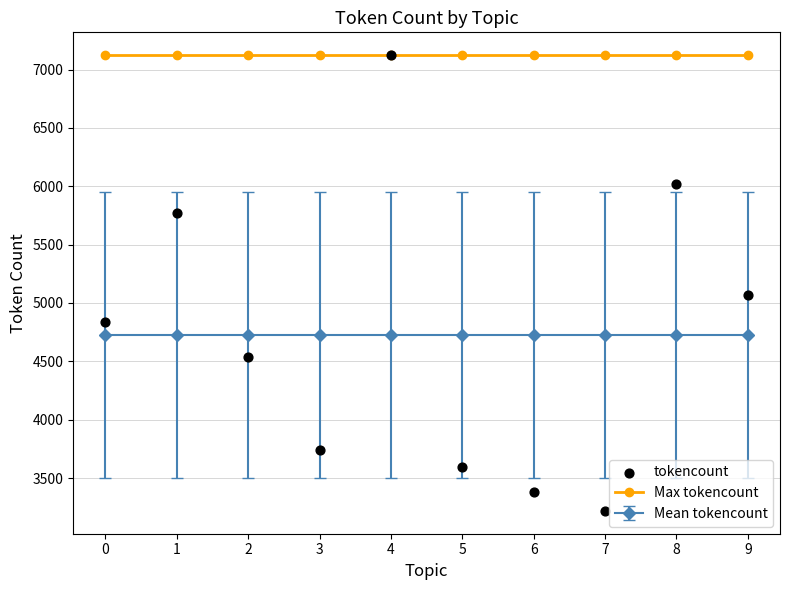

What is the total value across all series at 3?

10860